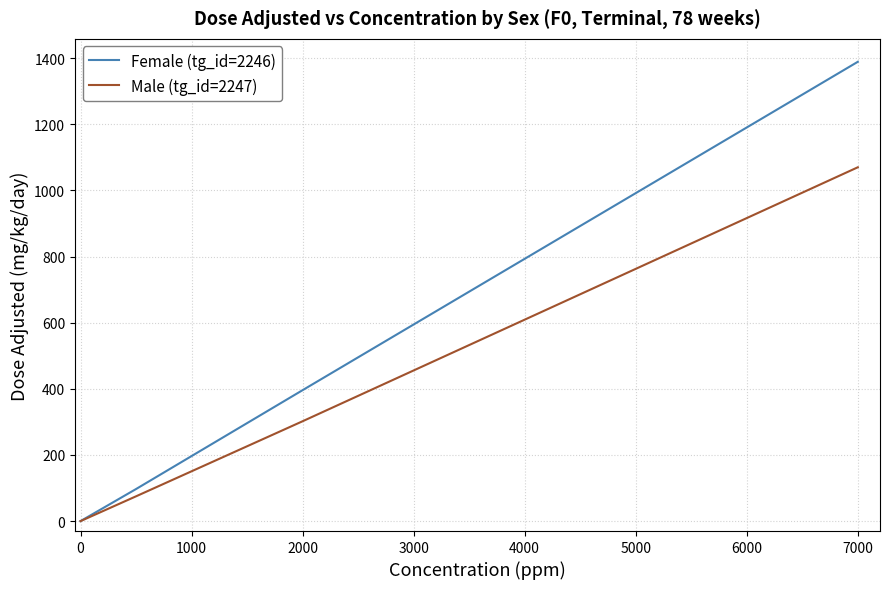

Rank the series by their maximum value, from lowest to highest.

Male (tg_id=2247), Female (tg_id=2246)